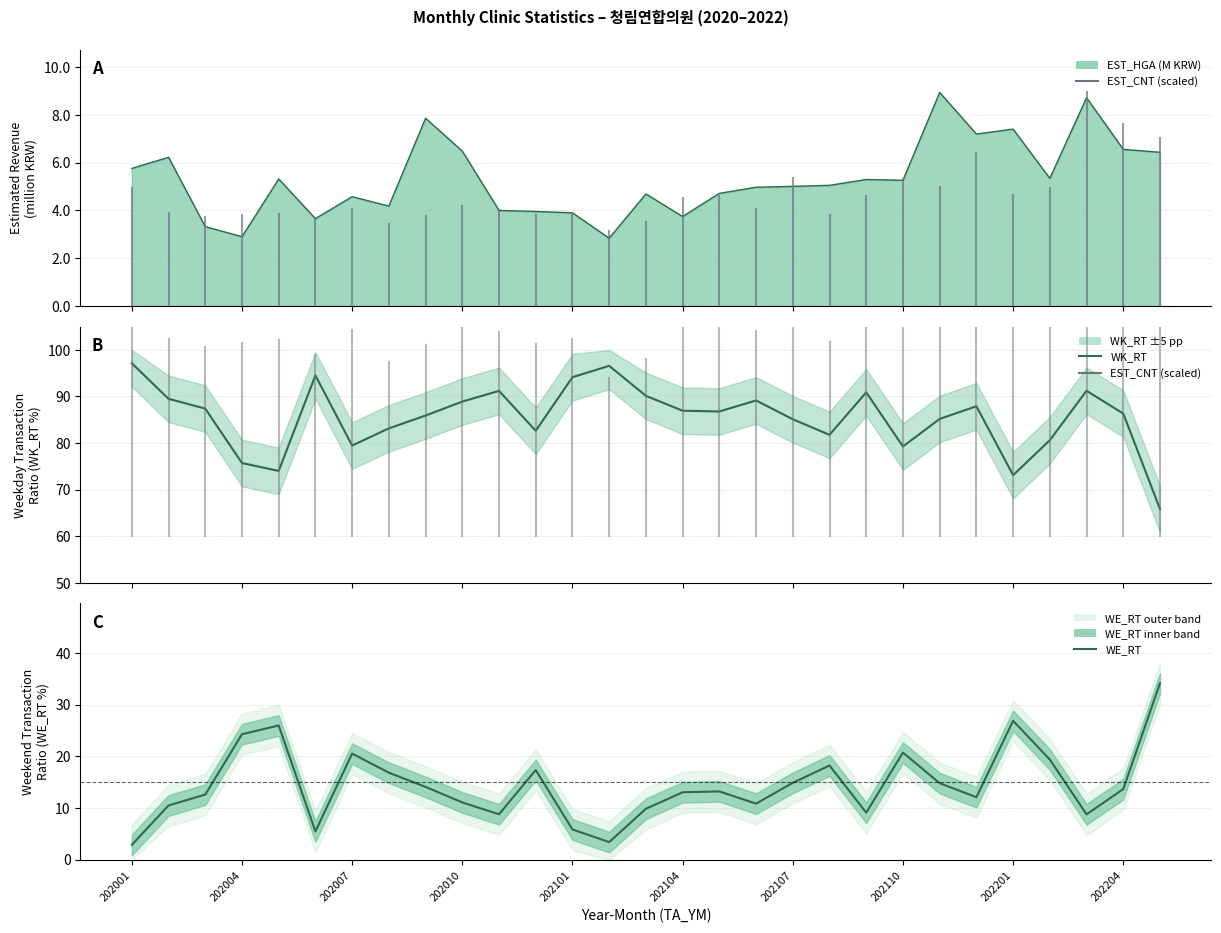

In WE_RT, how many points are lower than both neighbors (excluding endpoints)?

7